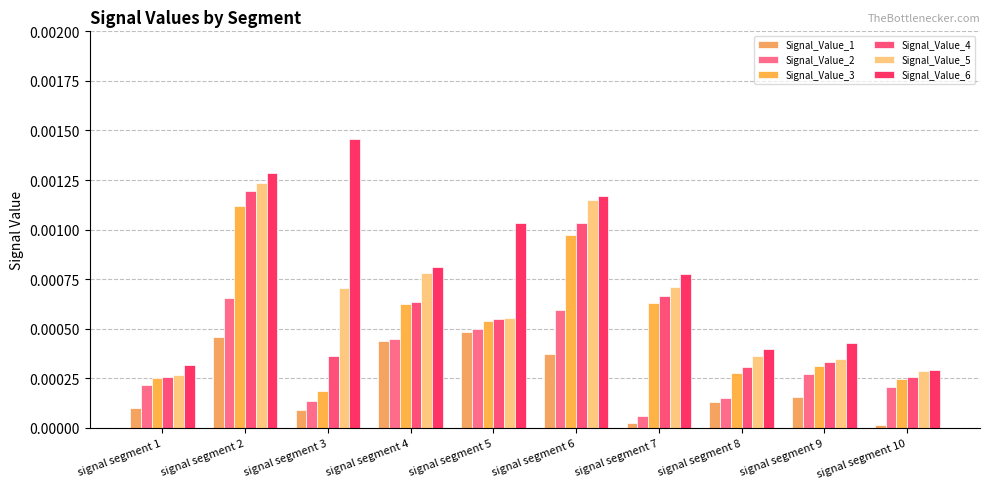

Which series has the widest spread of values?

Signal_Value_6